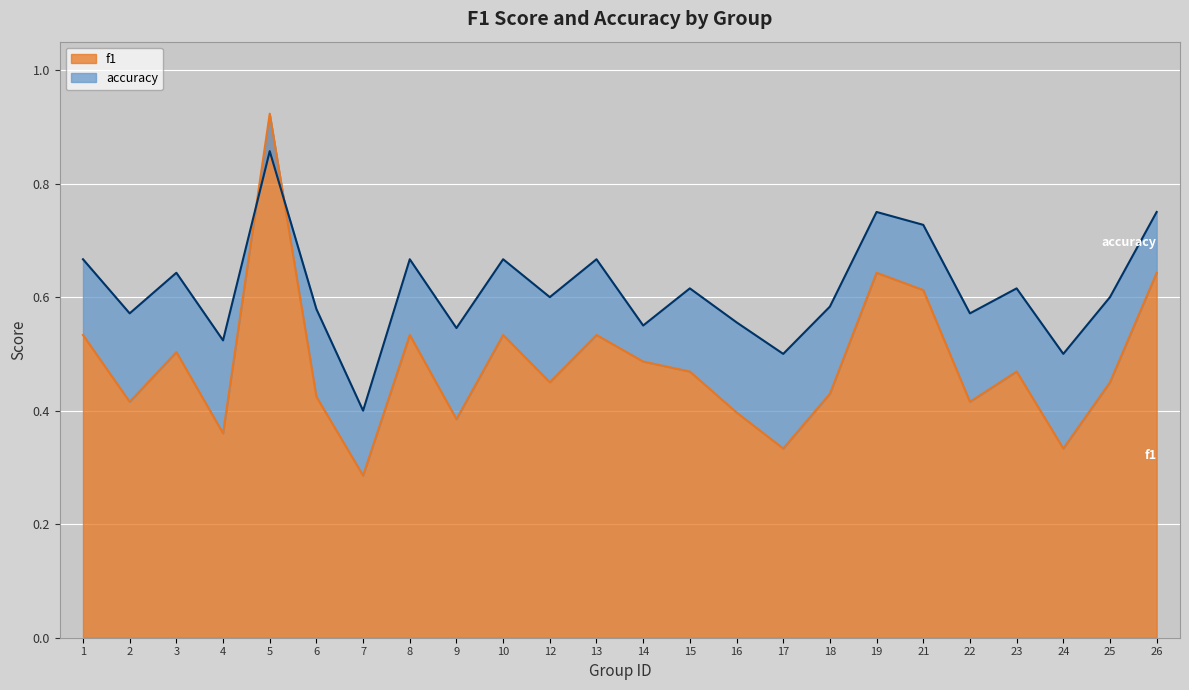

How many series are shown in this chart?

2